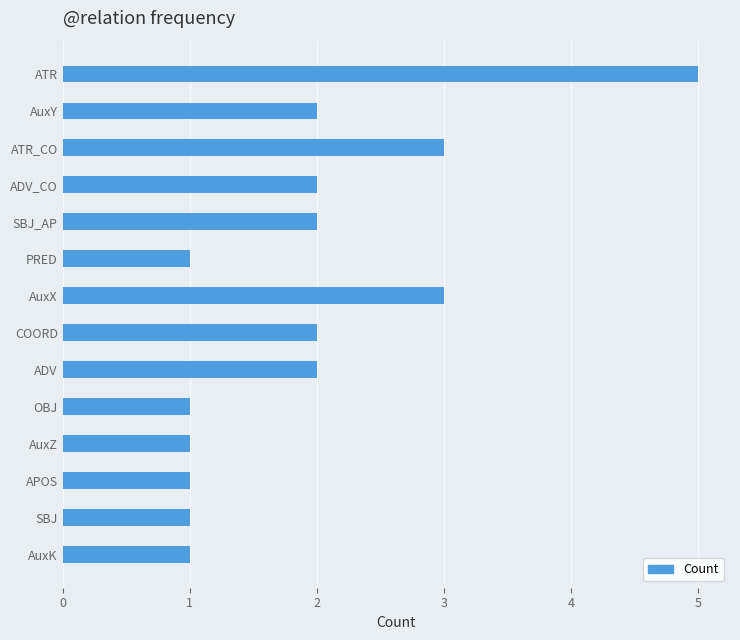

How many distinct data groups are displayed?

1